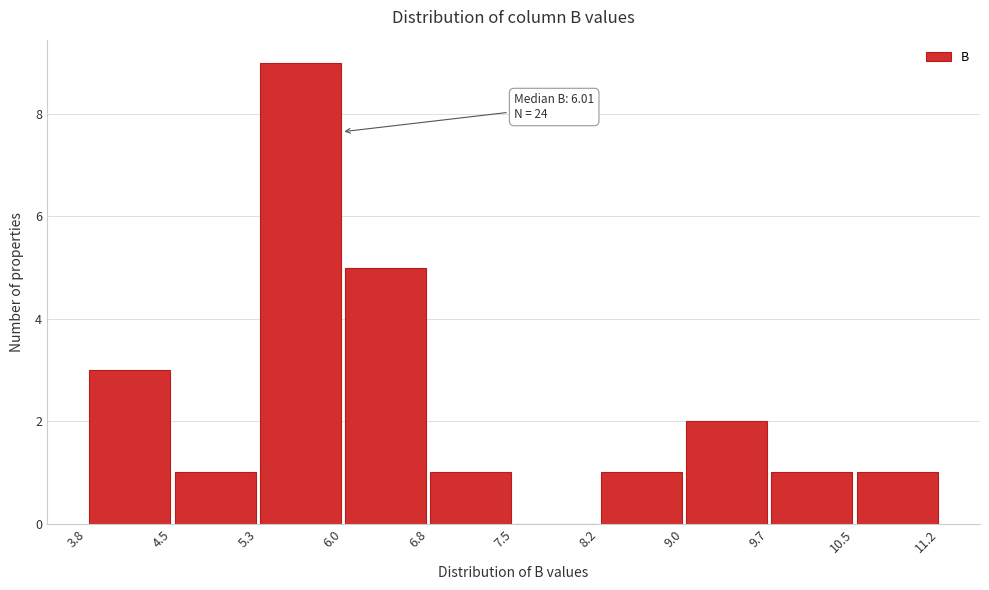

Over which range of the x-axis is the bar tallest?

5.3 to 6.0